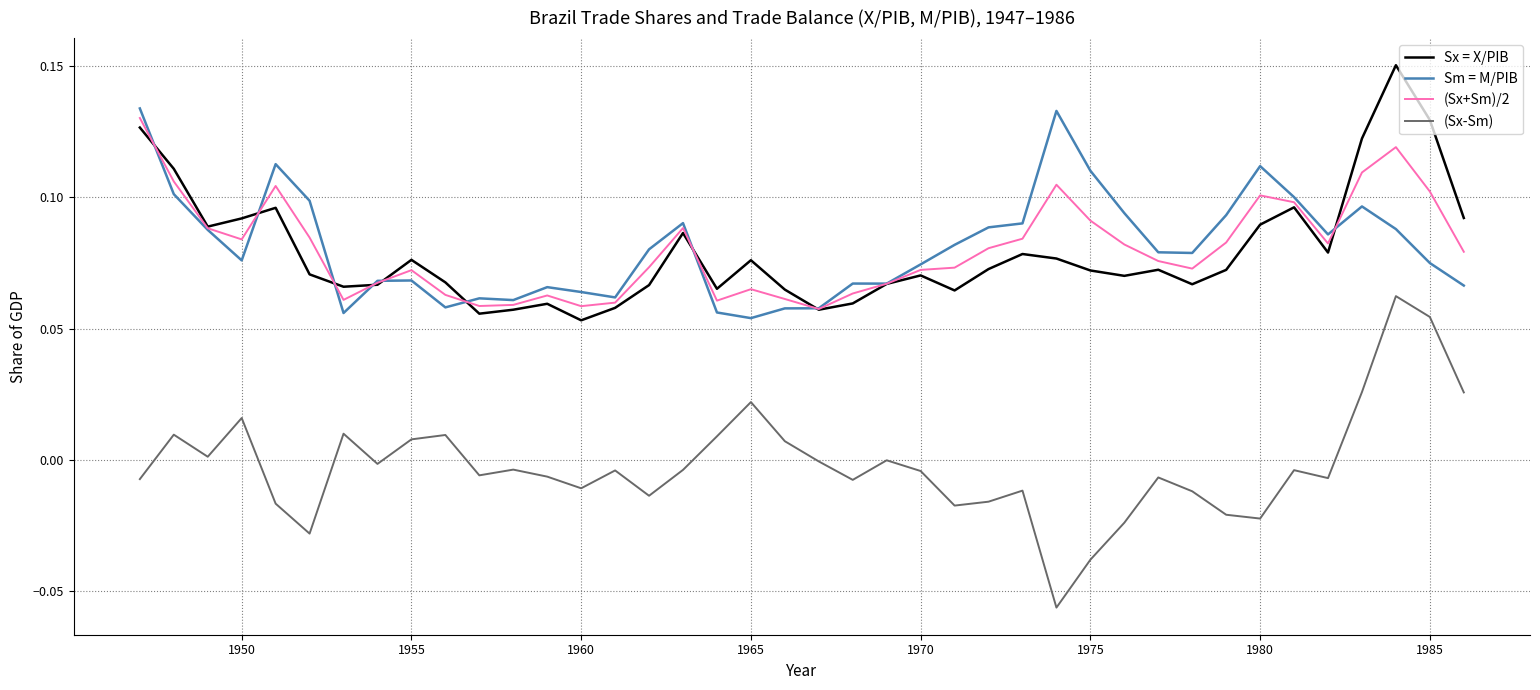

Which series has the widest spread of values?

(Sx-Sm)